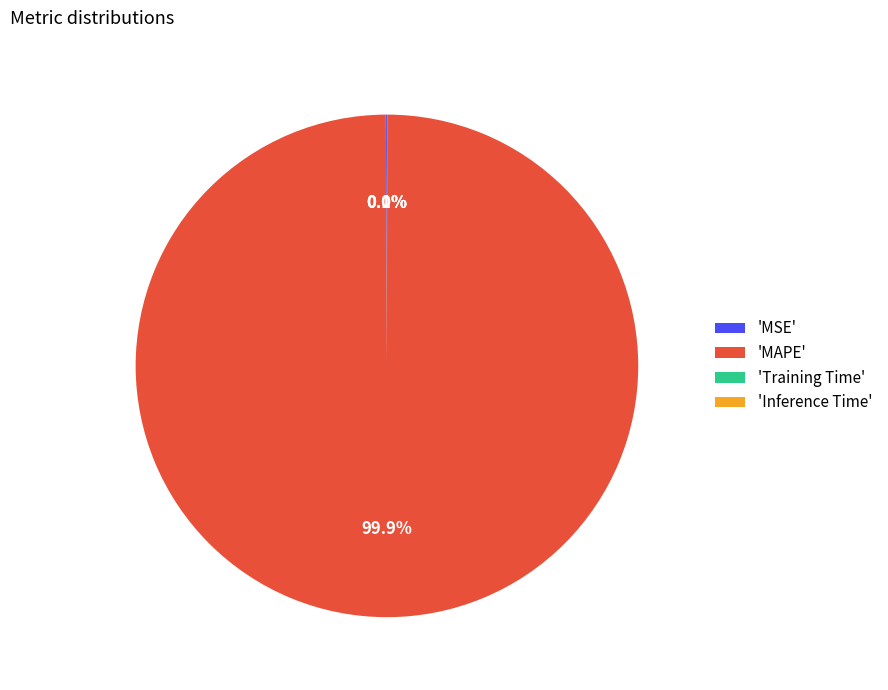

Which slice is the largest?

'MAPE'